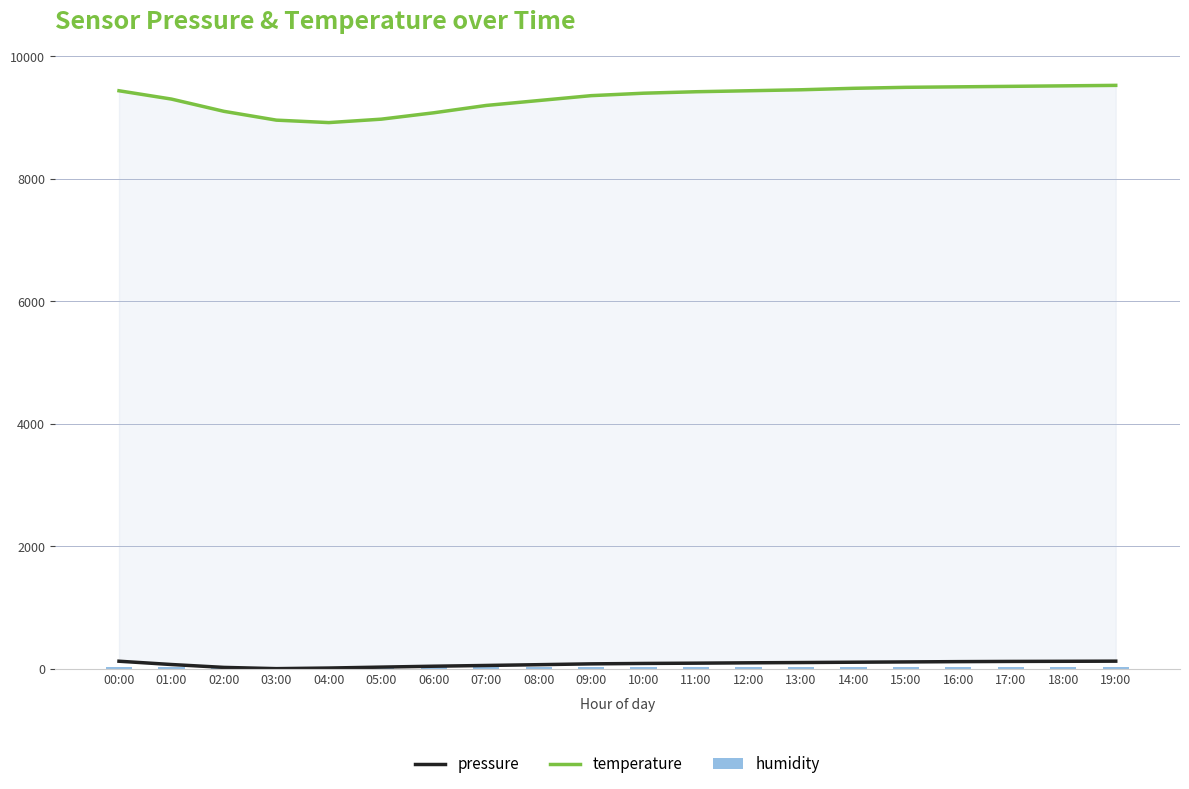

List the labels in order of humidity value, smallest first.

00:00, 01:00, 02:00, 03:00, 04:00, 05:00, 06:00, 07:00, 08:00, 09:00, 10:00, 11:00, 12:00, 13:00, 14:00, 15:00, 16:00, 17:00, 18:00, 19:00